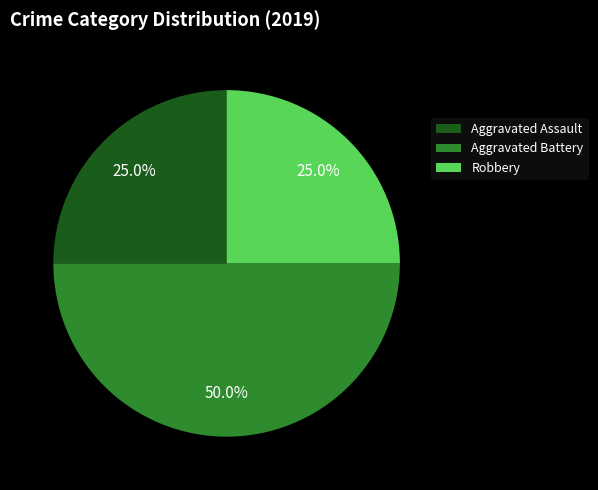

What is the total percentage of Aggravated Assault and Aggravated Battery?

75.0%